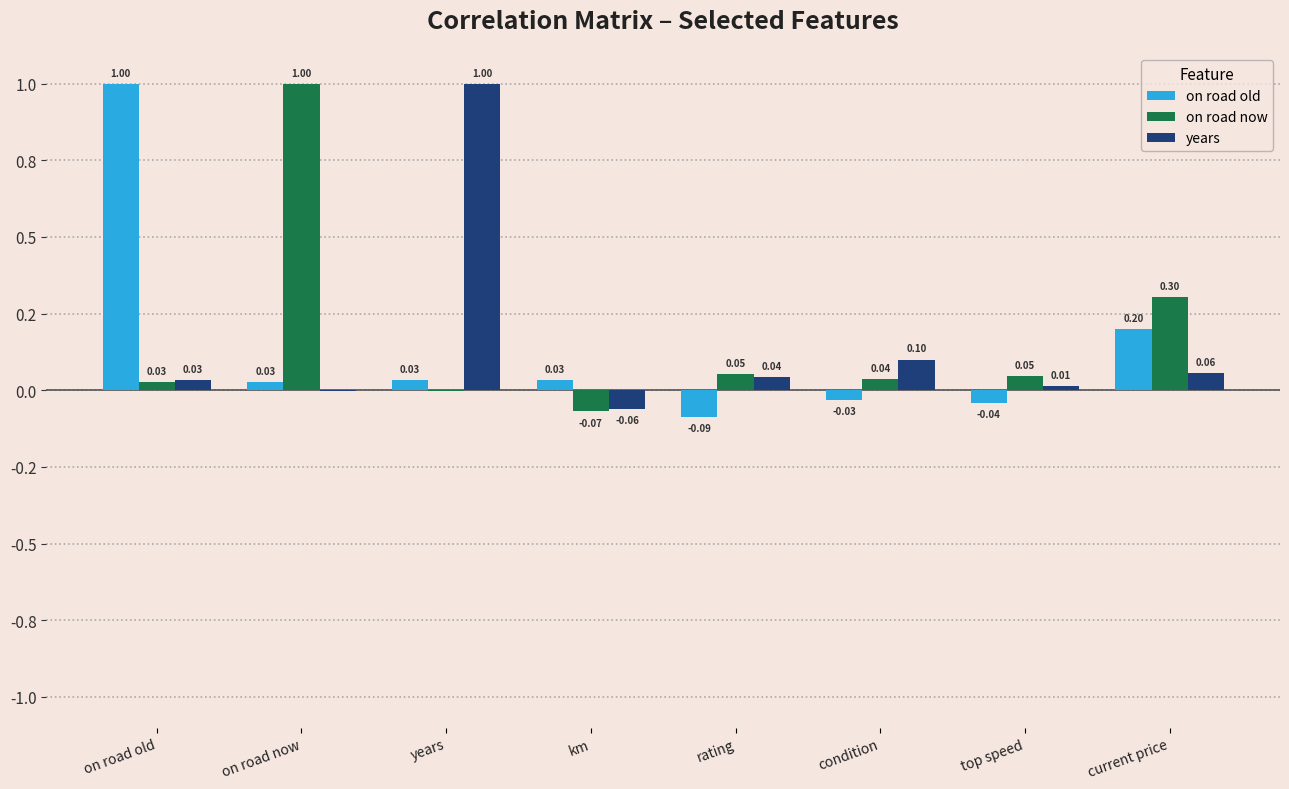

What are all the series names shown in the legend?

on road old, on road now, years